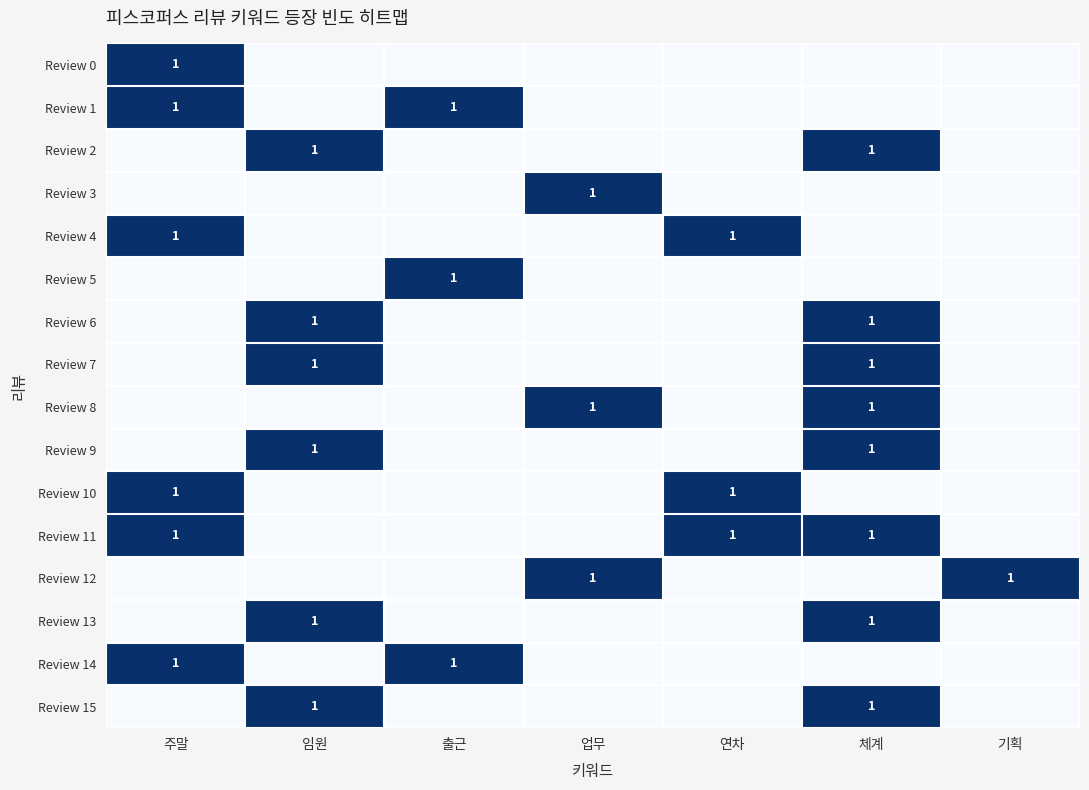

Which label corresponds to the largest value in the chart?

주말